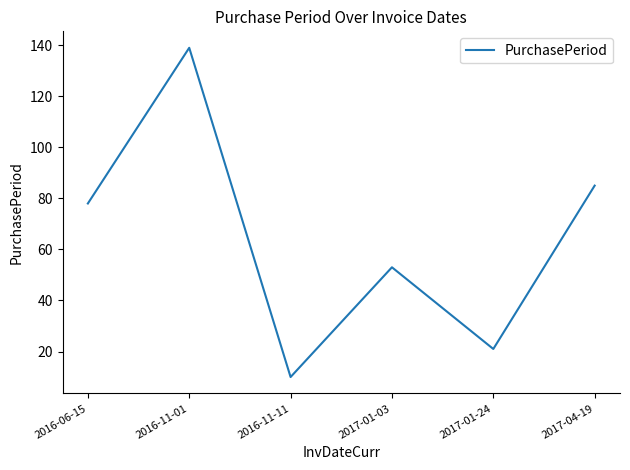

Reading left to right, extract all data points from this chart.

78	139	10	53	21	85